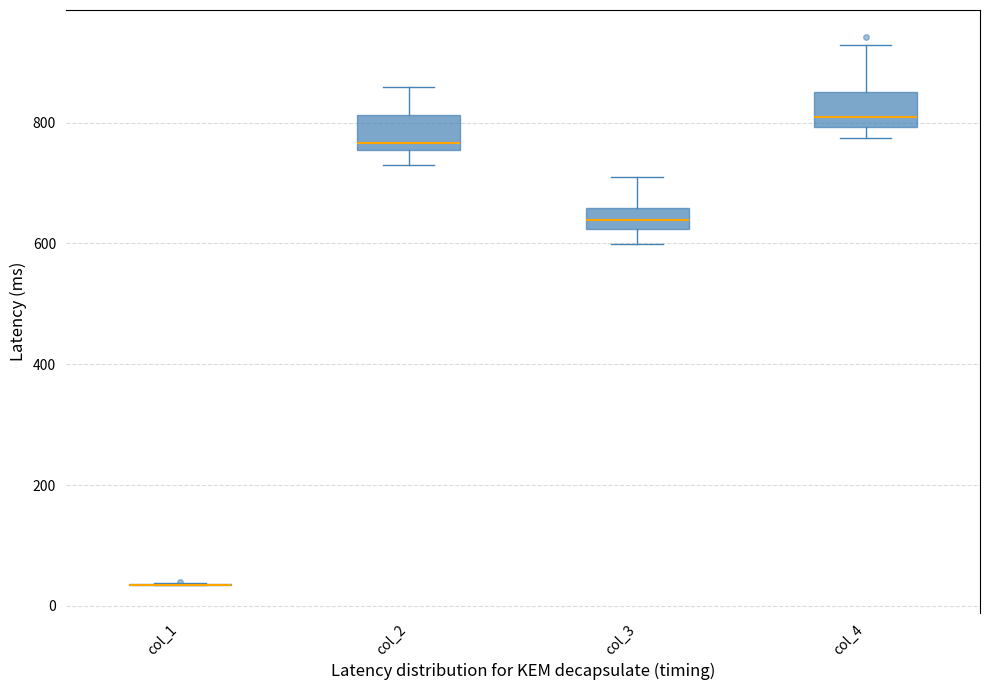

Reading left to right, read every box against the y-axis: the position of its median line, the range the box covers, and the ends of its whiskers. The values are not printed on the chart, so give them approximately, as read against the axis.

col_1: box collapsed to a line at 40, whiskers 40 to 40
col_2: median 760 (just above the box's lower edge), box 760 to 820, whiskers 740 to 860
col_3: median 640, box 620 to 660, whiskers 600 to 720
col_4: median 800 (just above the box's lower edge), box 800 to 860, whiskers 780 to 920